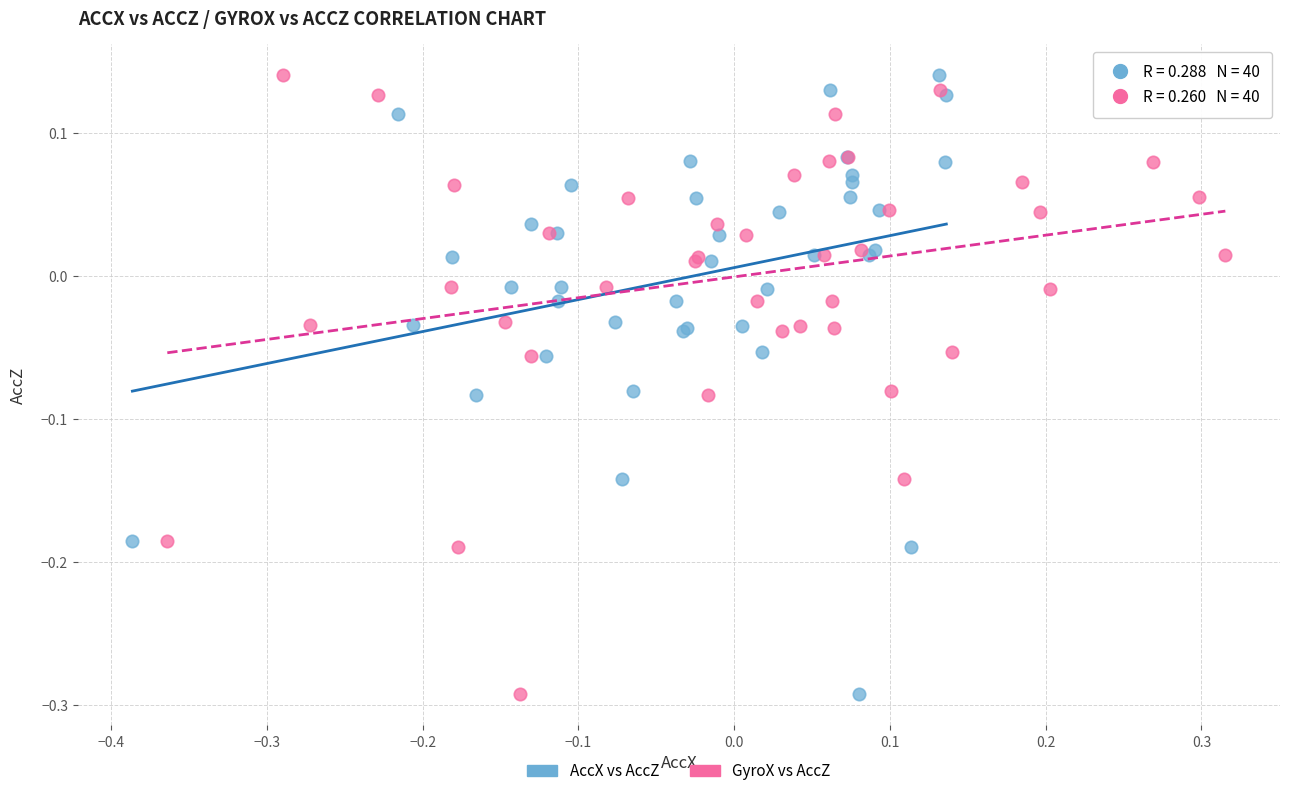

What are all the series names shown in the legend?

AccX vs AccZ, GyroX vs AccZ